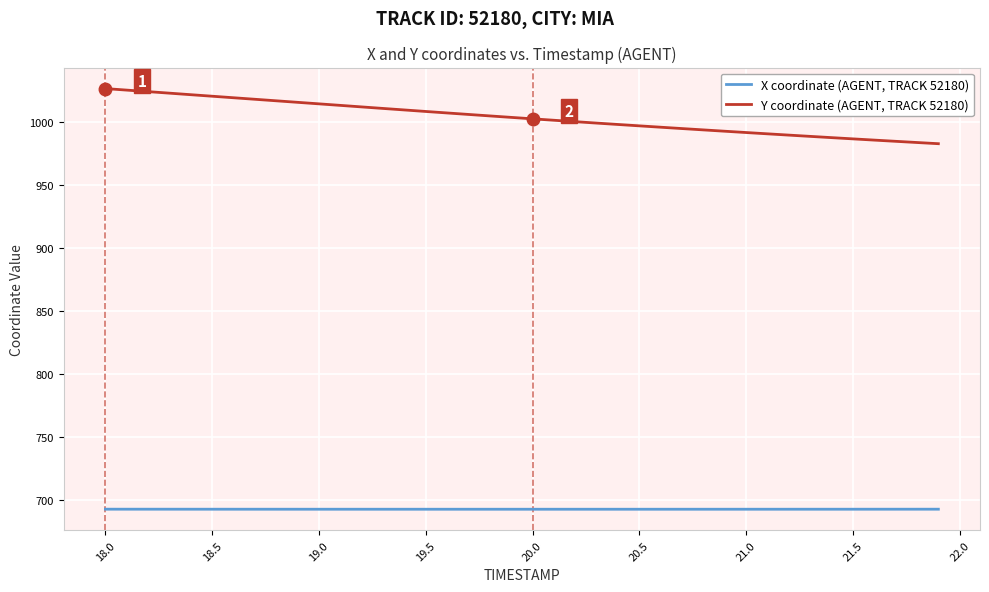

Does the chart display data point markers on the line(s)?

No